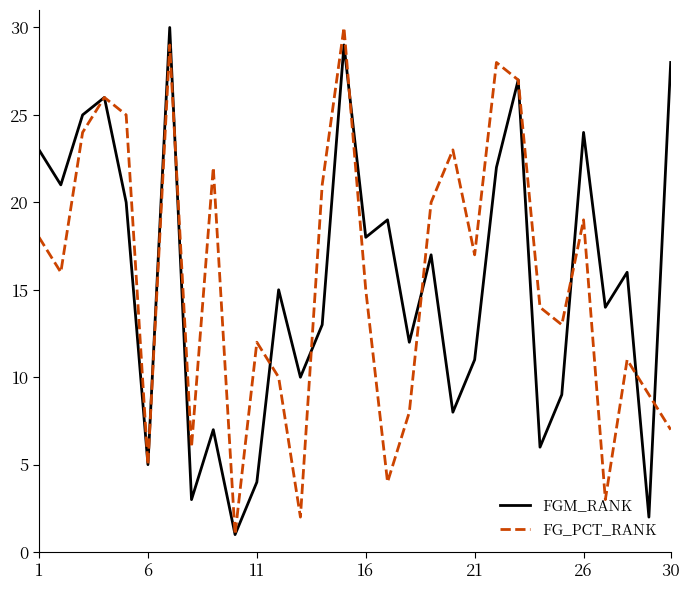

What is the maximum value shown in the chart?

30